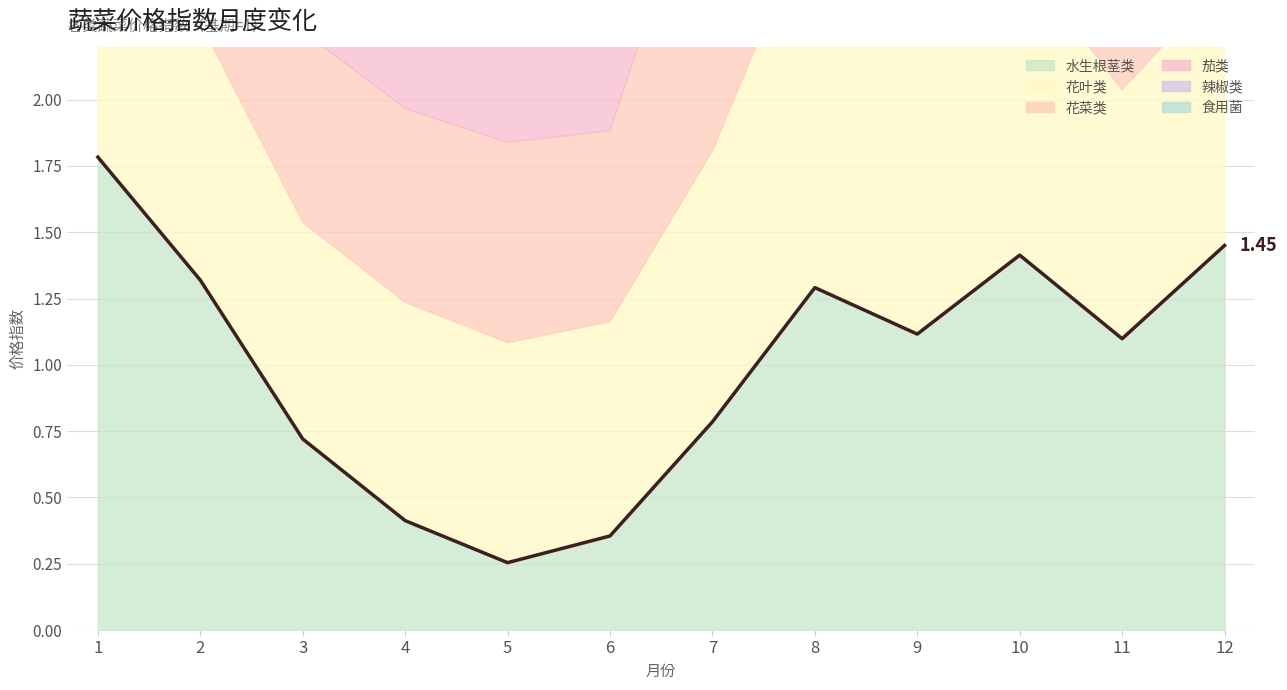

What is the average value of the 茄类 series?

1.0